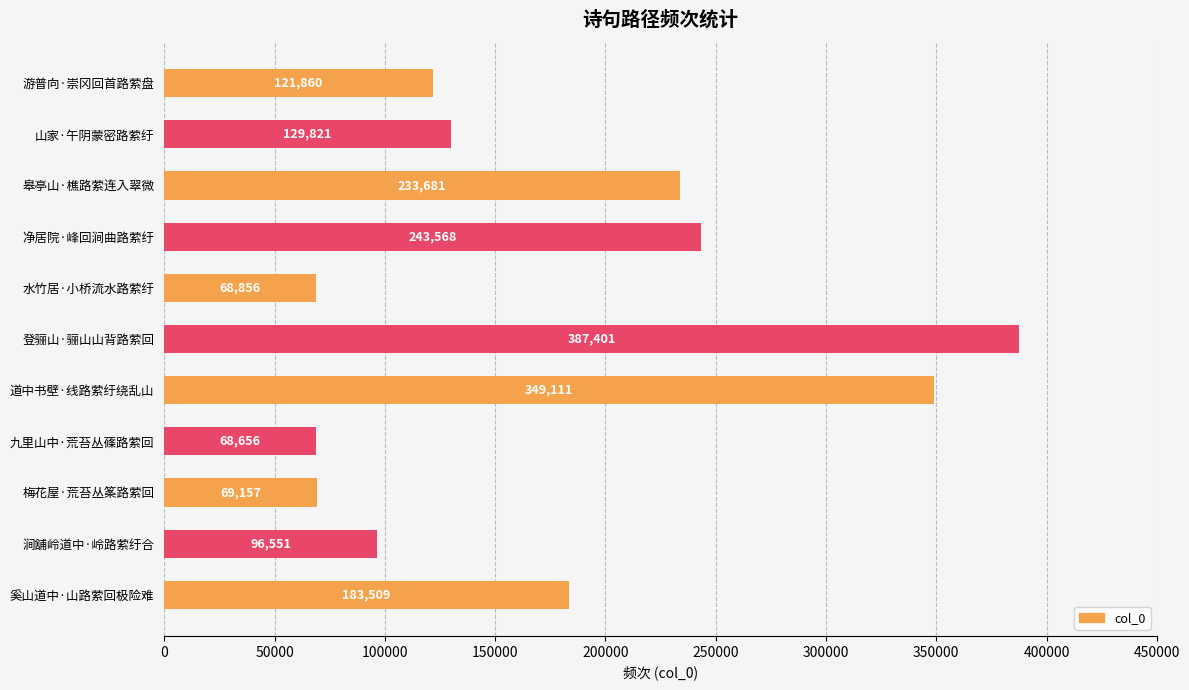

What is the average value?

177470